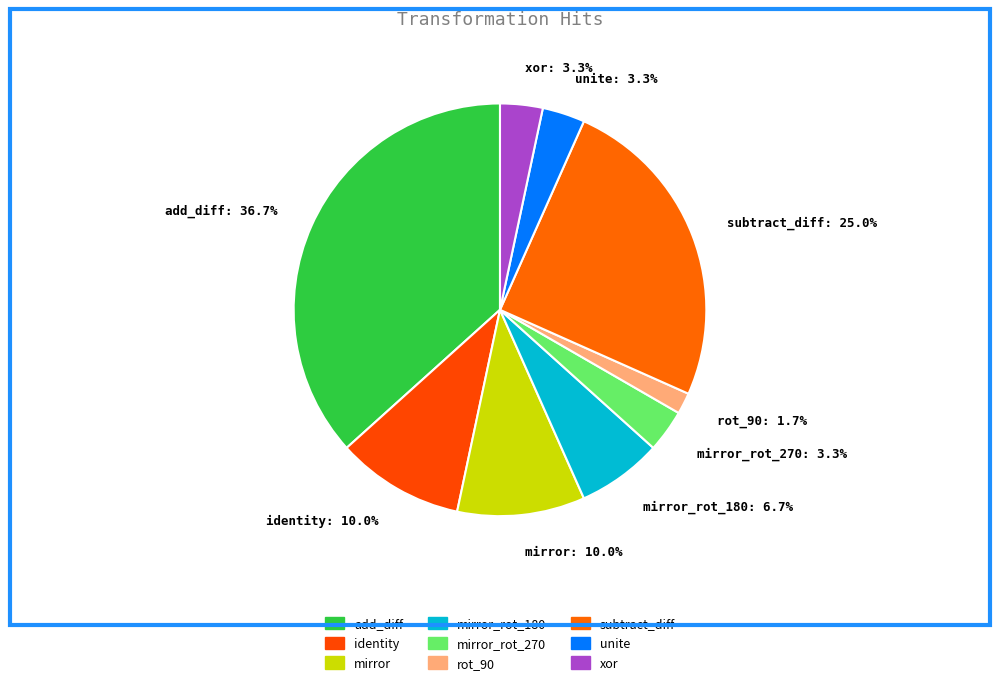

Approximately how many times larger is the value at xor compared to identity?

0.3